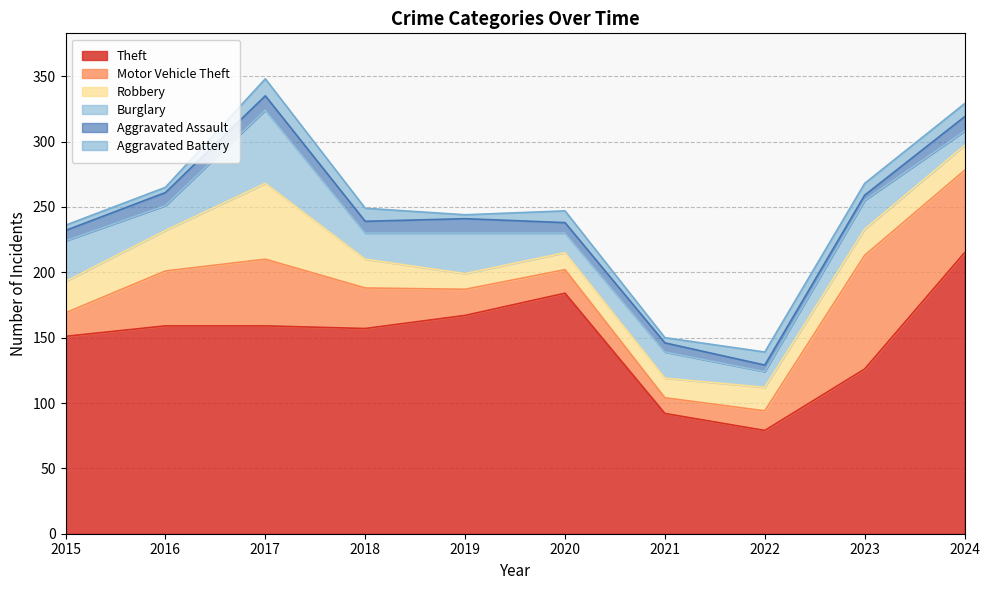

The Theft series shows 126 at 2023. True or false?

True